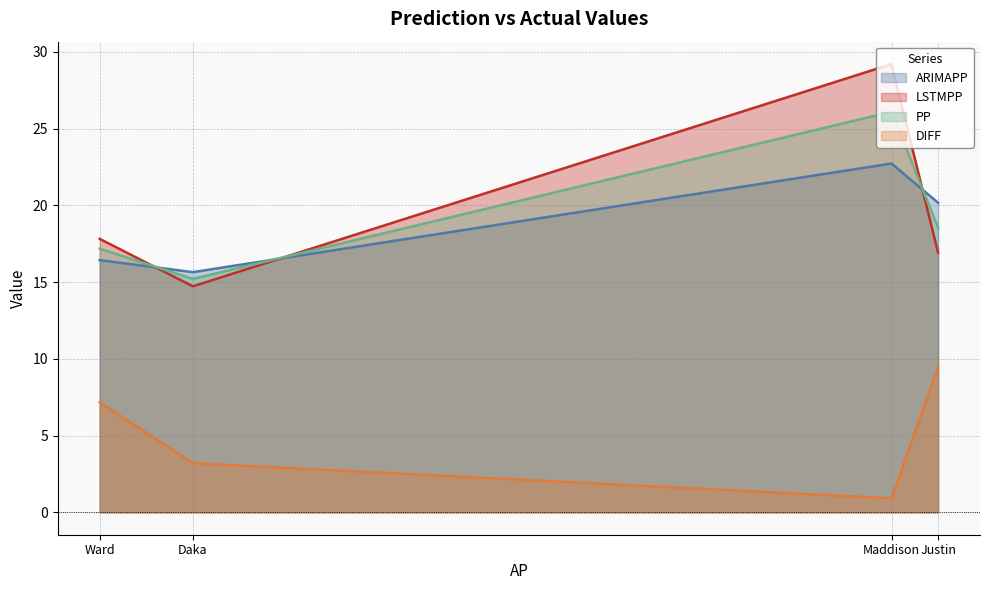

How many distinct data groups are displayed?

4